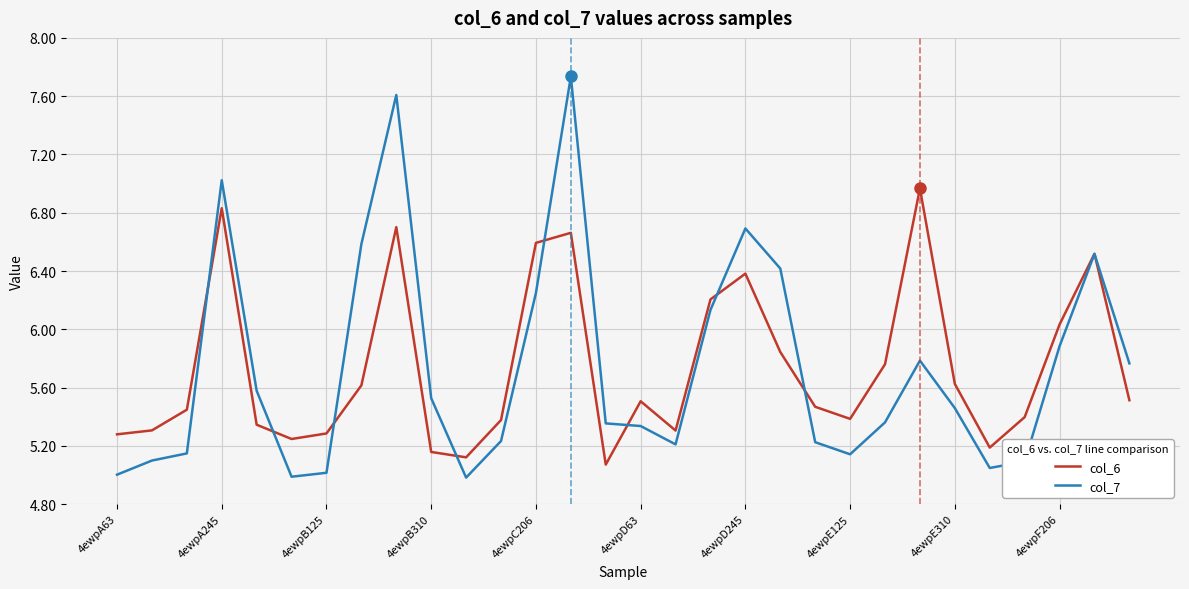

What are all the series names shown in the legend?

col_6, col_7